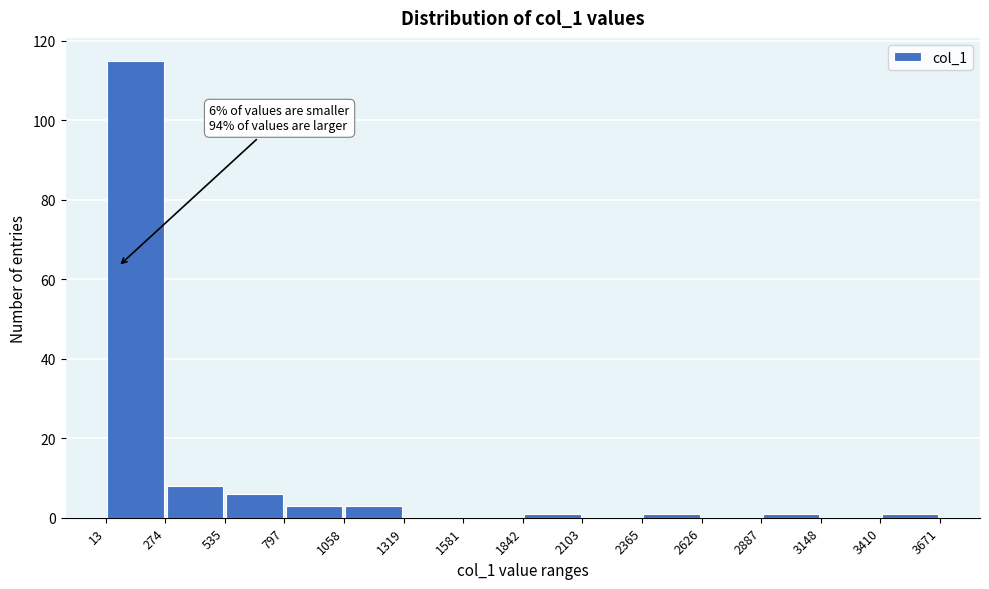

Over which range of the x-axis is the bar tallest?

13 to 274